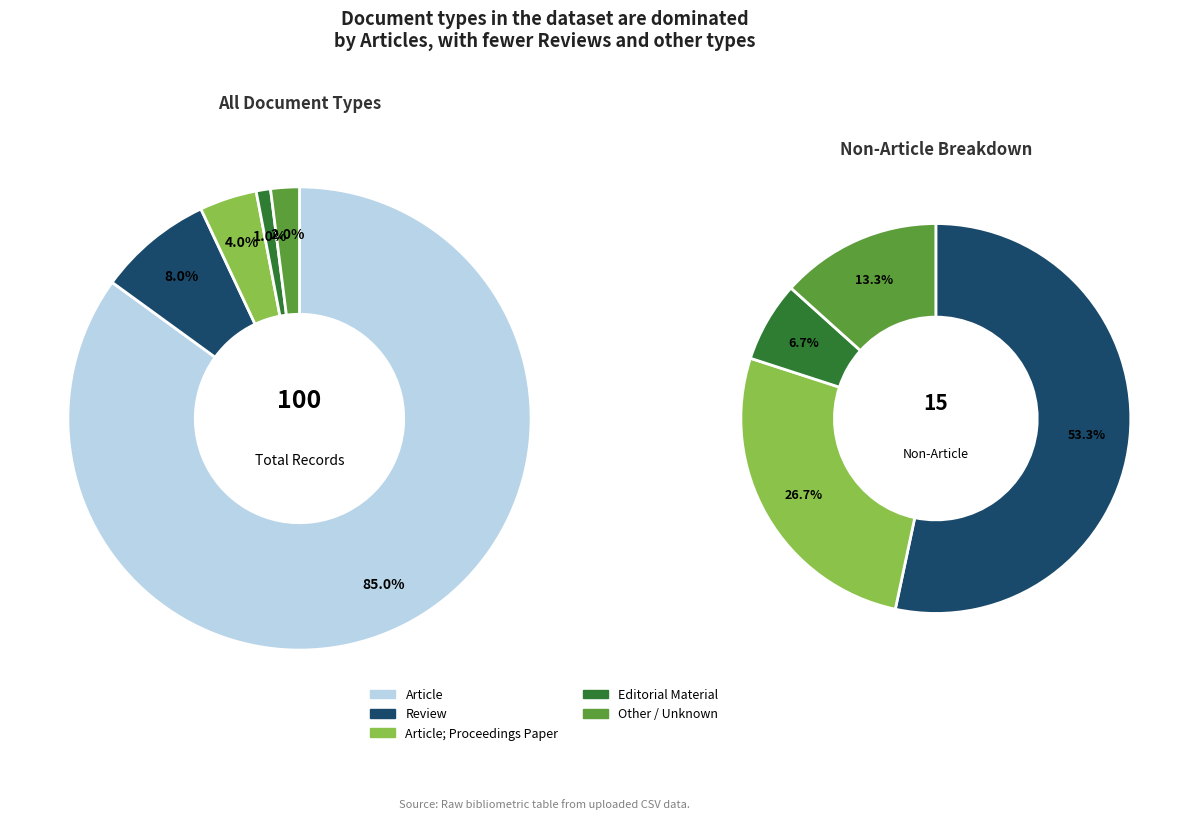

How many segments does this pie chart have?

5